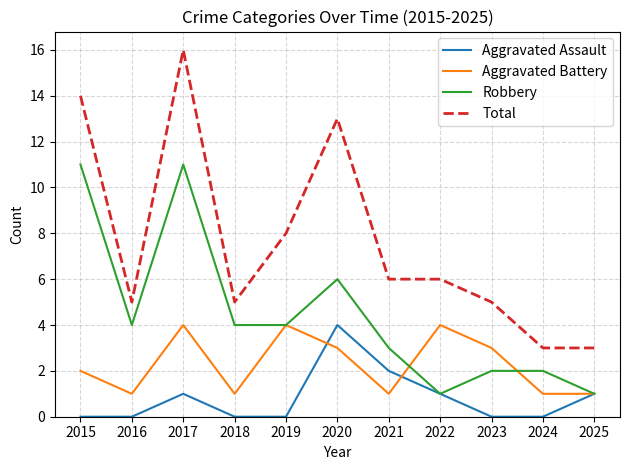

The value of Aggravated Battery at 2017 is 4. True or false?

True